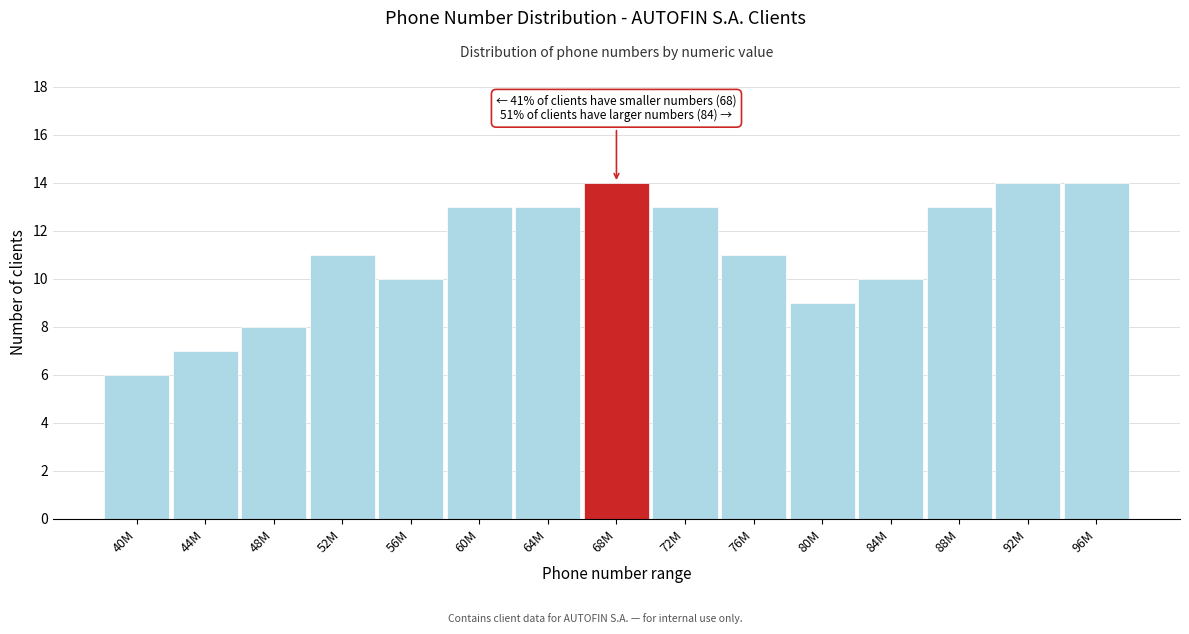

Reading right to left, what are all the values shown in this chart?

96M=14	92M=14	88M=13	84M=10	80M=9	76M=11	72M=13	68M=14	64M=13	60M=13	56M=10	52M=11	48M=8	44M=7	40M=6